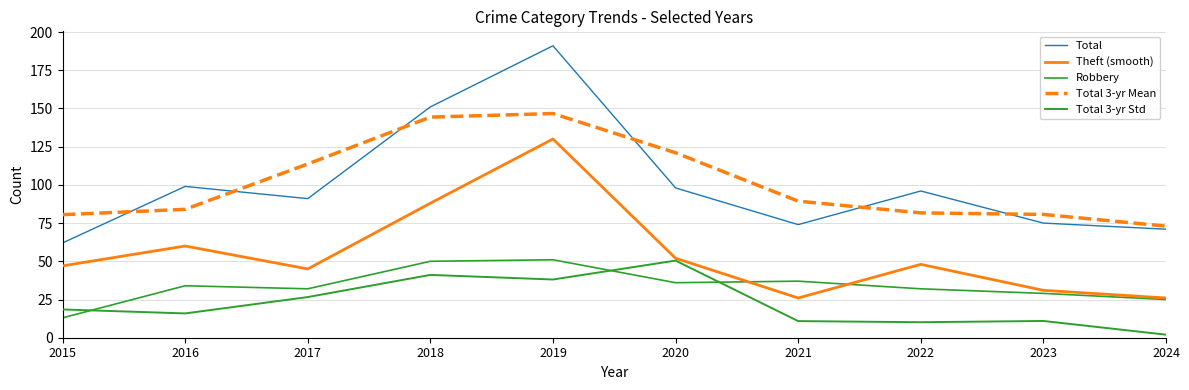

Does the chart display data point markers on the line(s)?

No